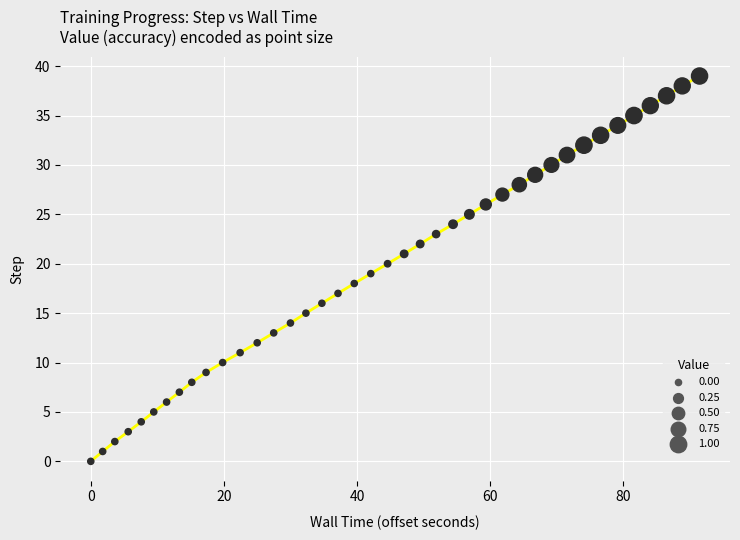

How many data points are displayed?

40